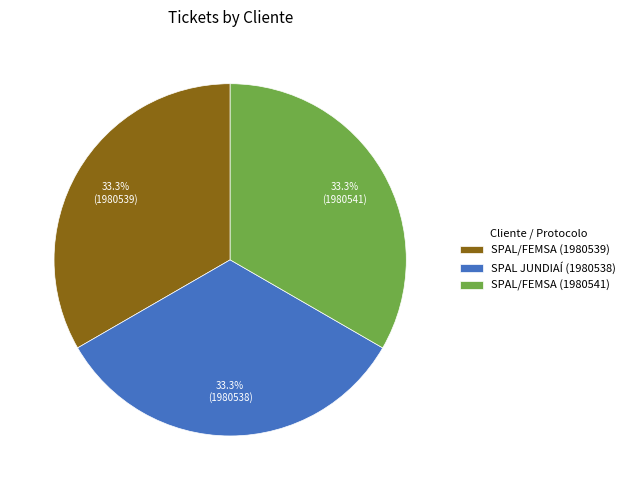

How many slices are in this pie chart?

3